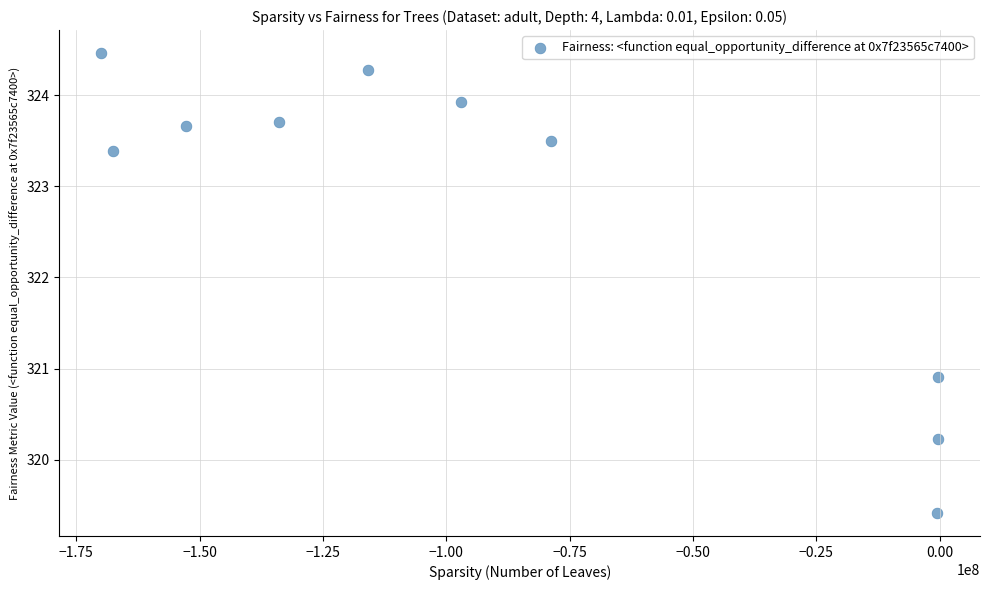

What Y value in the scatter plot is closest to 321?

320.9